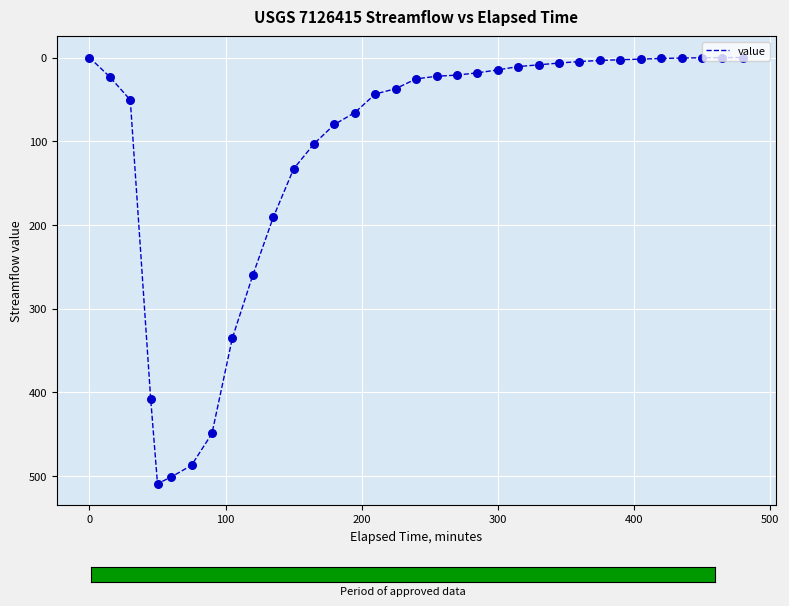

What is the difference between the maximum and minimum values?

509.0